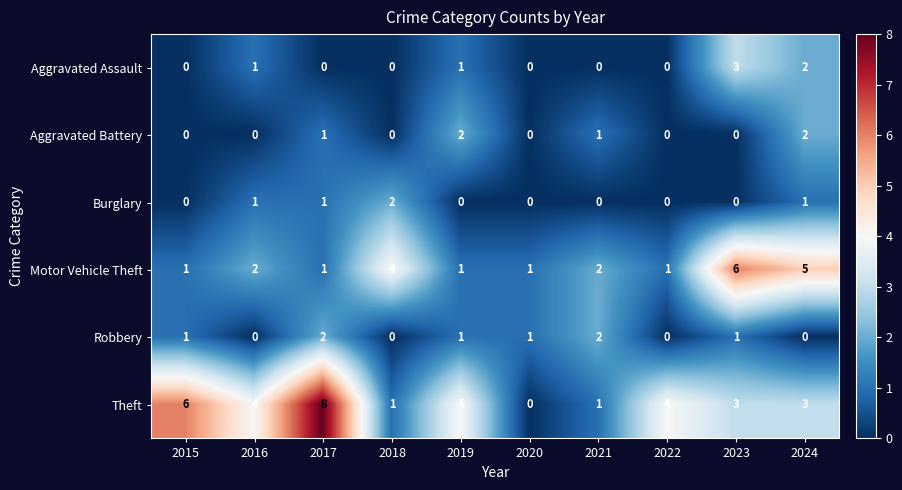

What is the difference between the highest and lowest values at 2016?

4